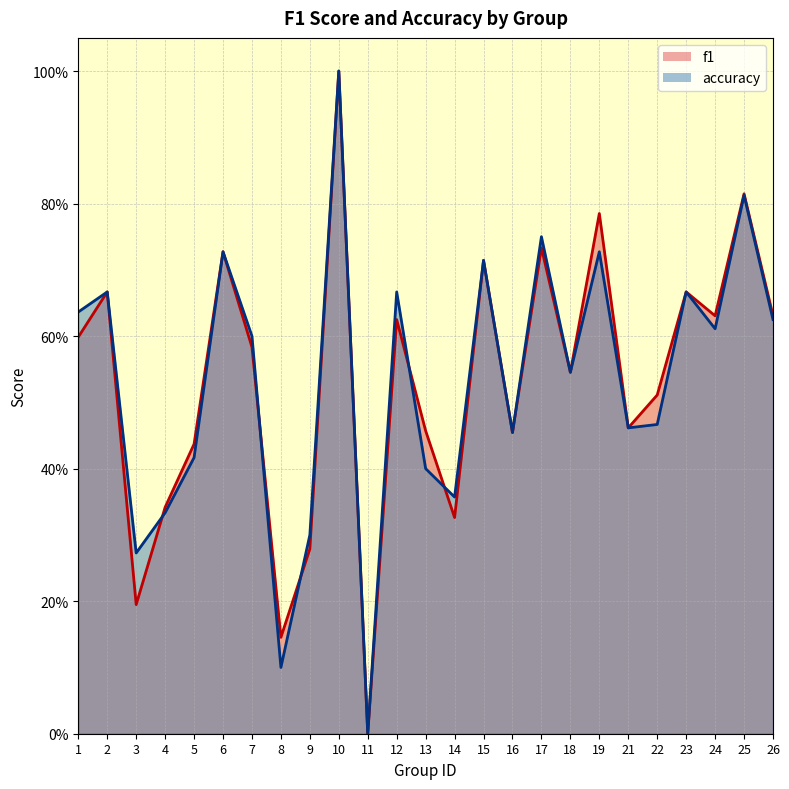

At how many categories does at least one series exceed 0?

24